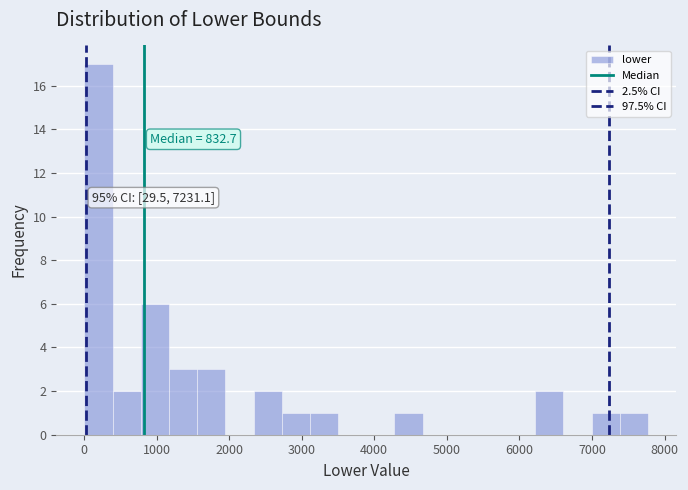

Read against the x-axis, roughly where is the centre of the tallest bar?

200